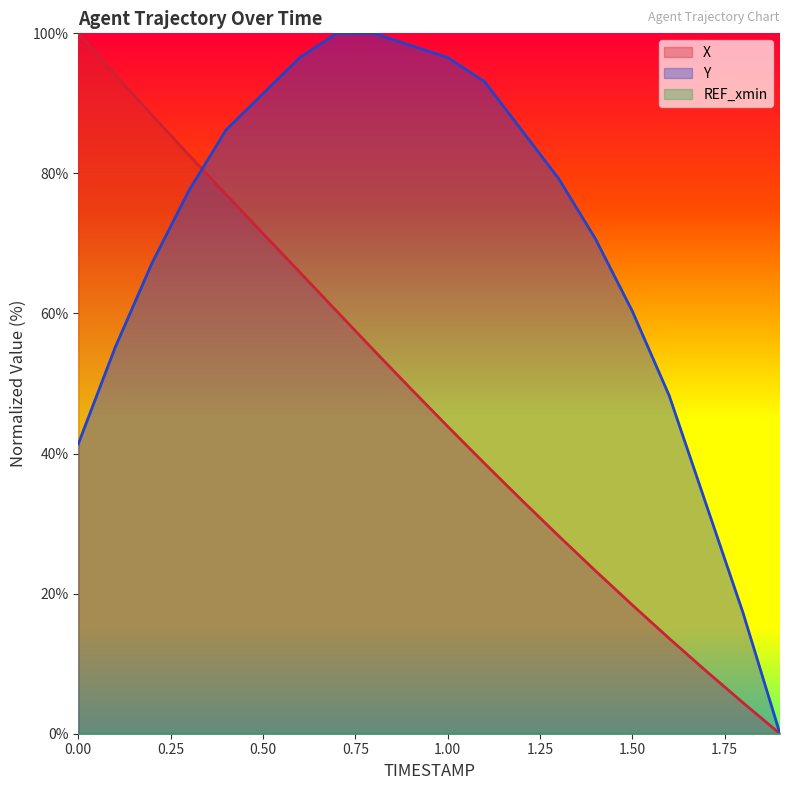

What is the sum of the X values at 1.6 and 0.6?

79.5